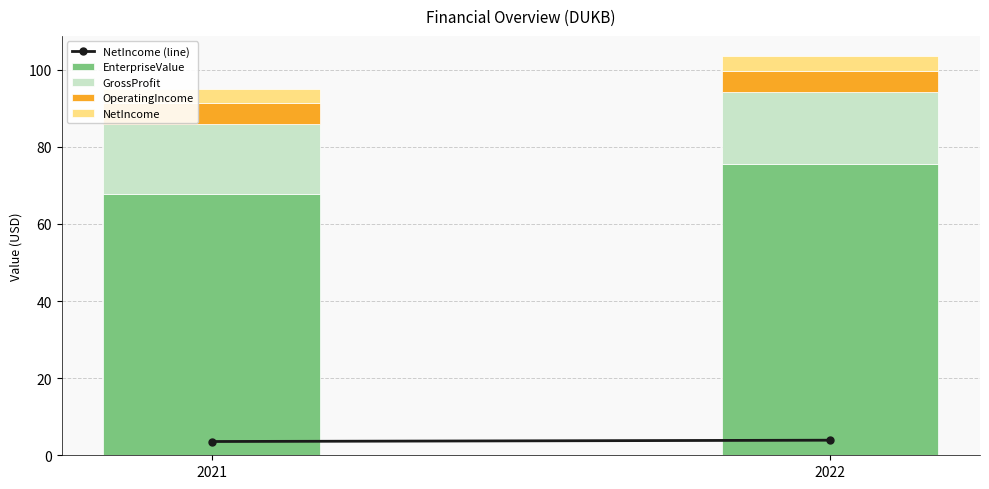

Where is EnterpriseValue nearest to the value 71?

2021